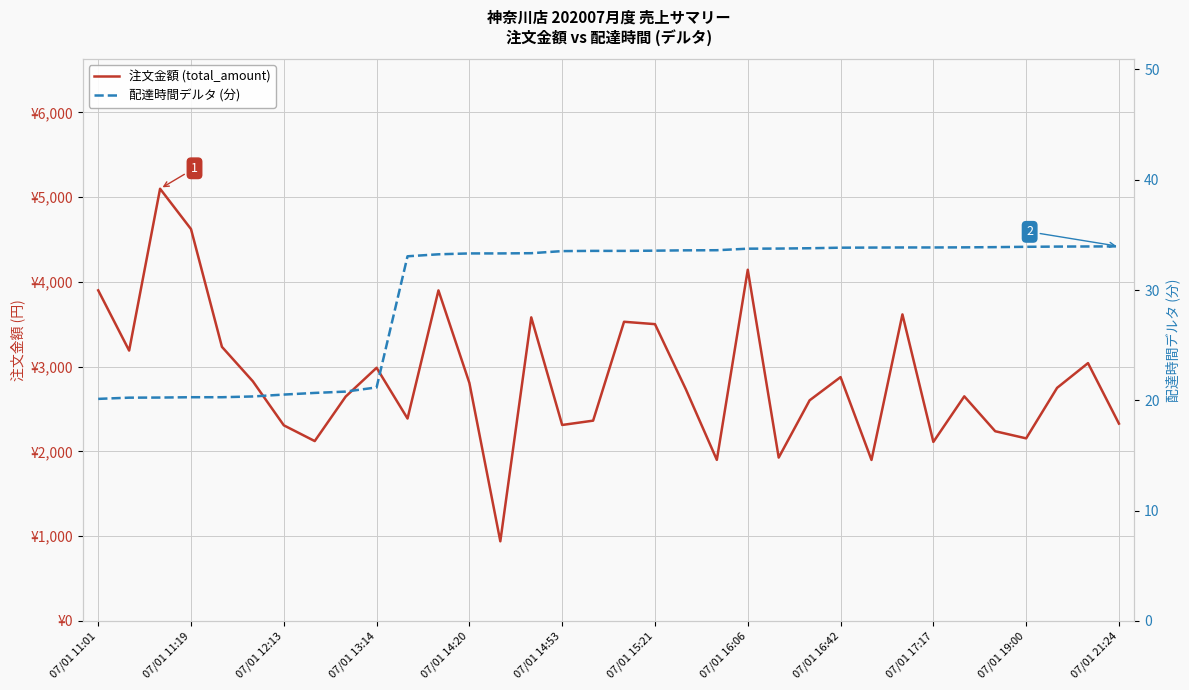

What is the difference between the maximum and minimum values in the 注文金額 (total_amount) series?

4161.0